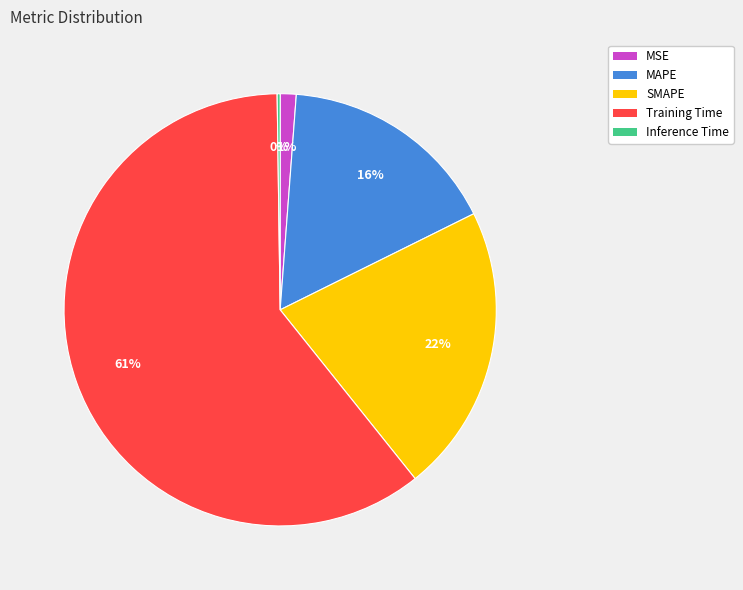

Is the sum of SMAPE and MSE greater than half?

No